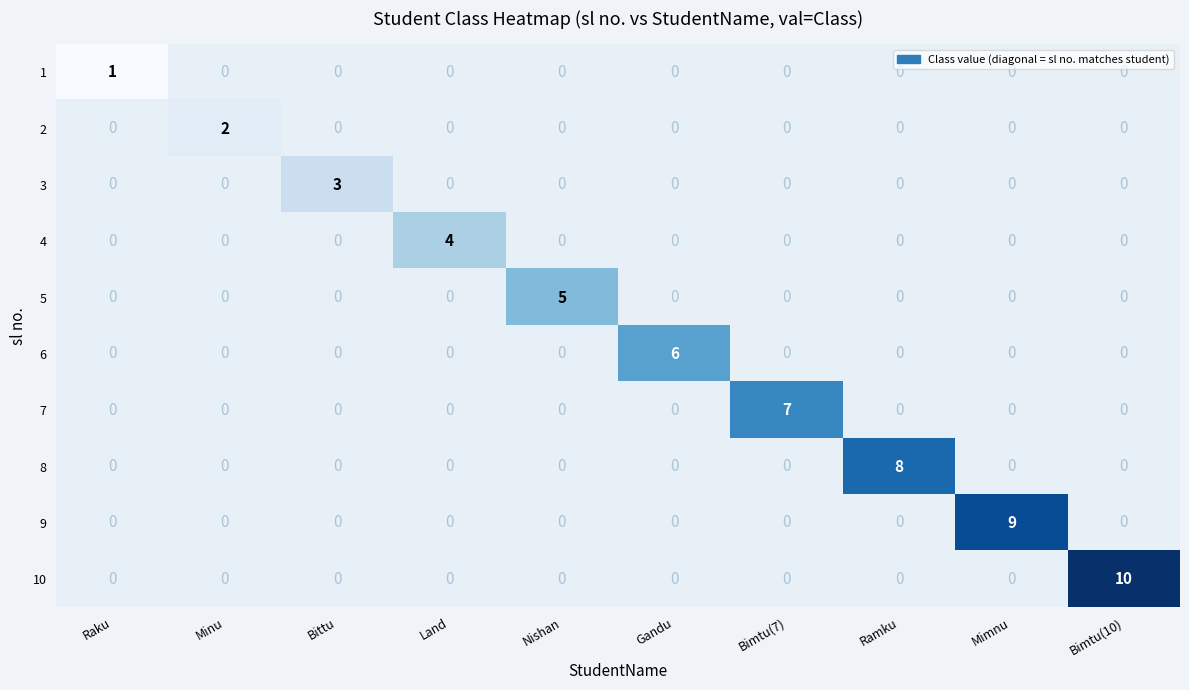

The value of 9 at Mimnu is 6. True or false?

False